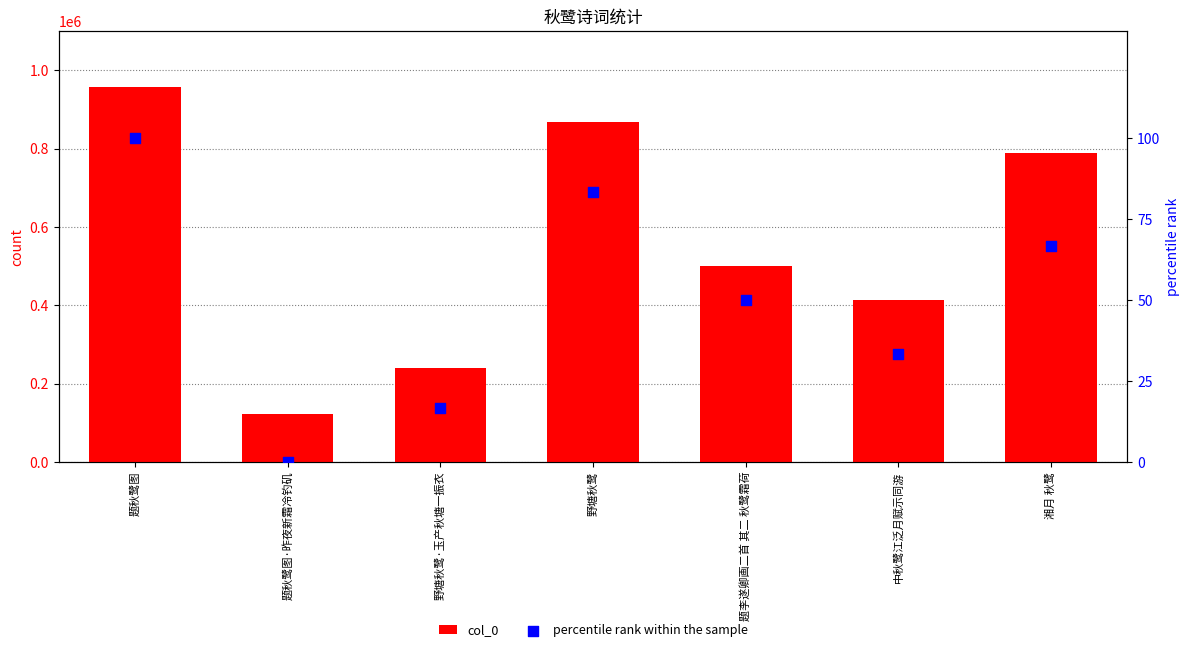

At which category is the sum across all series the highest?

题秋鹭图